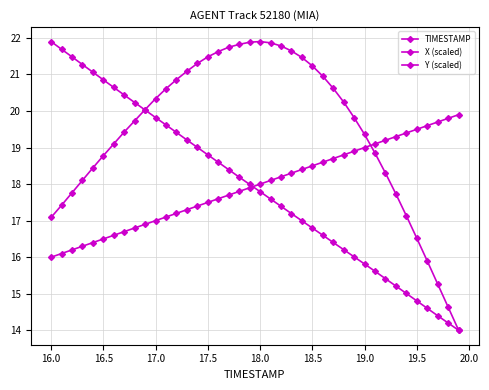

Reading left to right, transcribe all the data shown in this chart.

TIMESTAMP: 16.0	16.1	16.2	16.3	16.4	16.5	16.6	16.7	16.8	16.9	17.0	17.1	17.2	17.3	17.4	17.5	17.6	17.7	17.8	17.9	18.0	18.1	18.2	18.3	18.4	18.5	18.6	18.7	18.8	18.9	19.0	19.1	19.2	19.3	19.4	19.5	19.6	19.7	19.8	19.9
X (scaled): 17.1	17.4	17.8	18.1	18.4	18.8	19.1	19.4	19.7	20.0	20.3	20.6	20.9	21.1	21.3	21.5	21.6	21.7	21.8	21.9	21.9	21.9	21.8	21.6	21.5	21.2	21.0	20.6	20.2	19.8	19.4	18.8	18.3	17.7	17.1	16.5	15.9	15.3	14.6	14.0
Y (scaled): 21.9	21.7	21.5	21.3	21.1	20.9	20.6	20.4	20.2	20.0	19.8	19.6	19.4	19.2	19.0	18.8	18.6	18.4	18.2	18.0	17.8	17.6	17.4	17.2	17.0	16.8	16.6	16.4	16.2	16.0	15.8	15.6	15.4	15.2	15.0	14.8	14.6	14.4	14.2	14.0